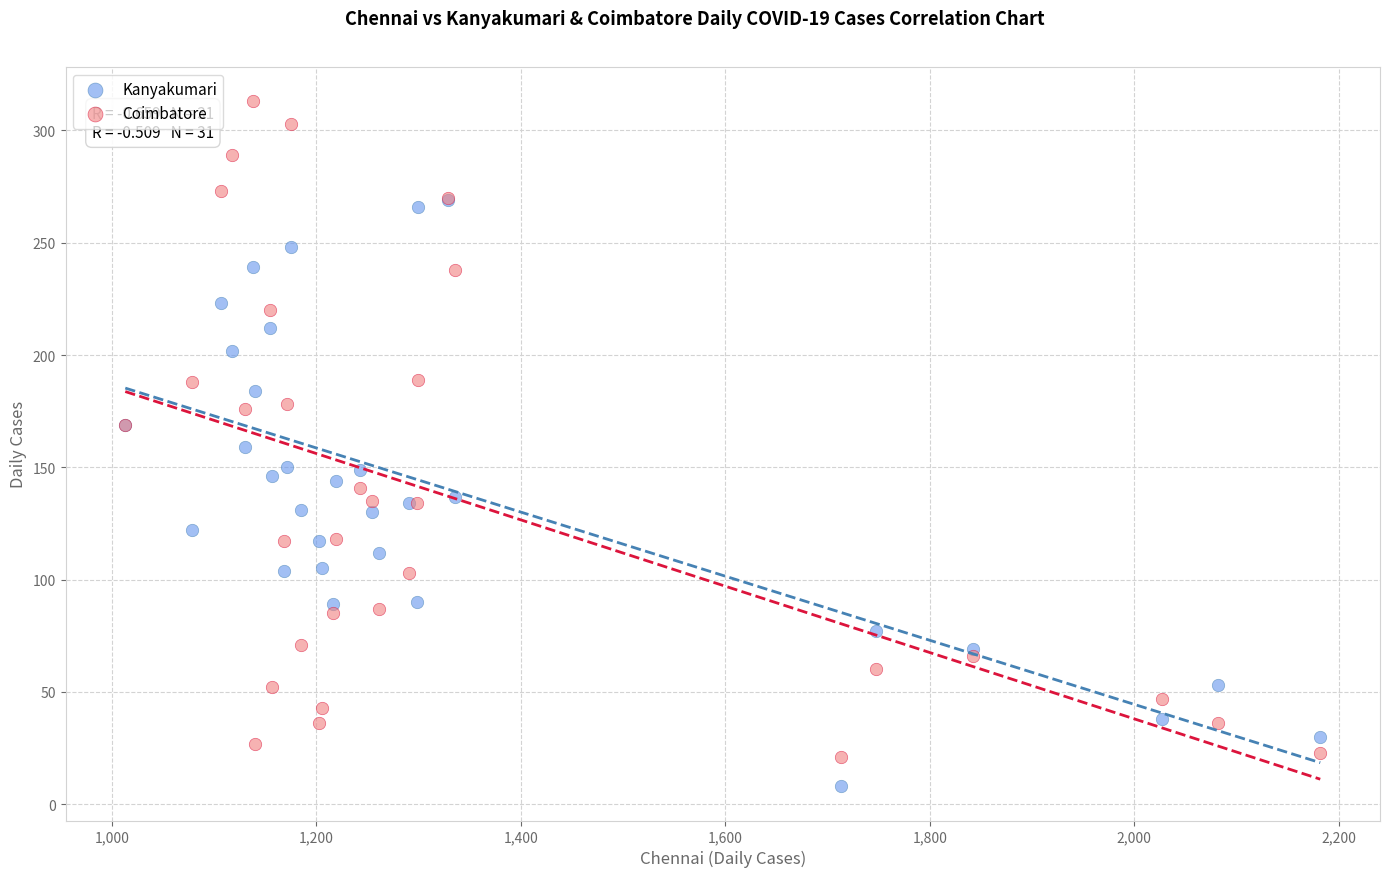

Which series reaches the maximum Y coordinate?

Coimbatore